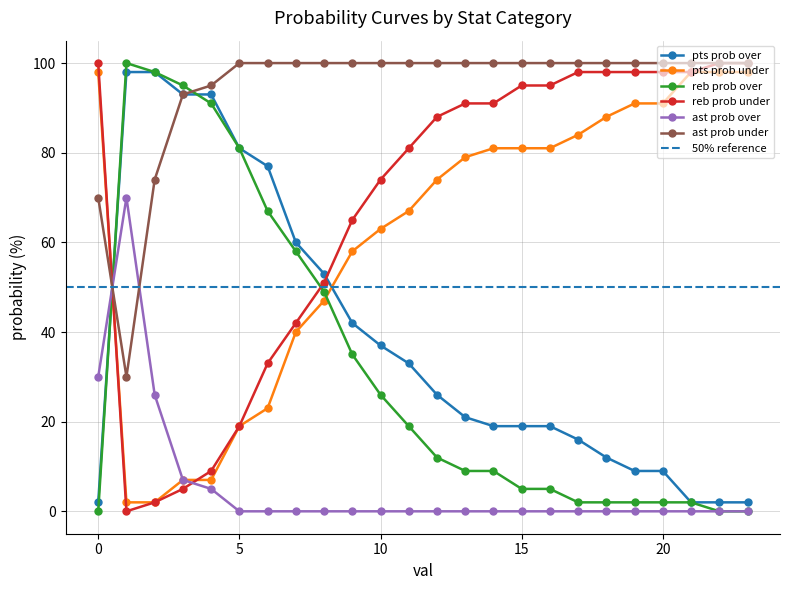

True or false: ast prob under and reb prob over intersect in this chart.

True